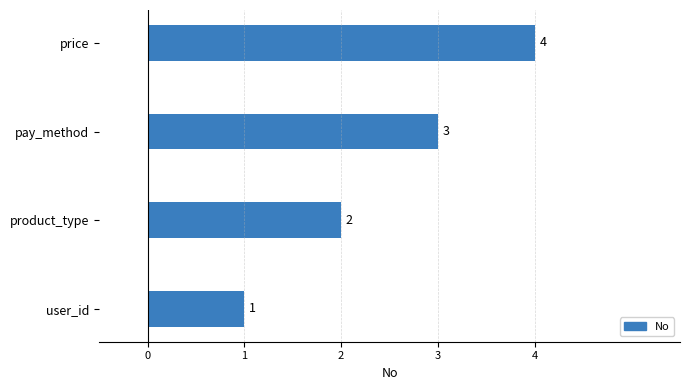

How many data points does each series have?

4